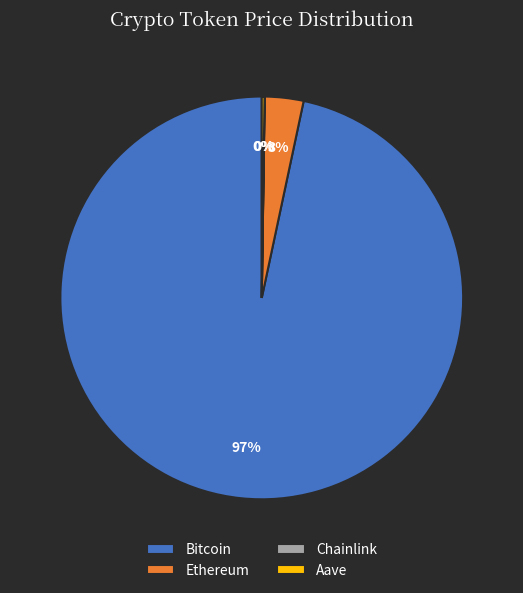

To the nearest percent, what percentage of the pie is Ethereum?

3%